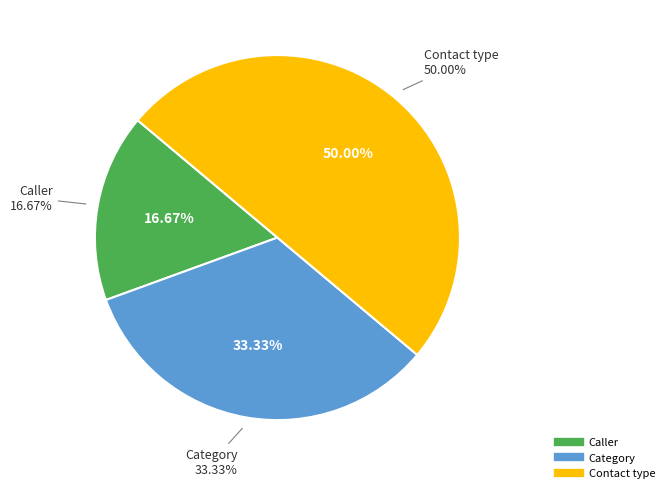

What is the largest slice in the pie chart?

Contact type